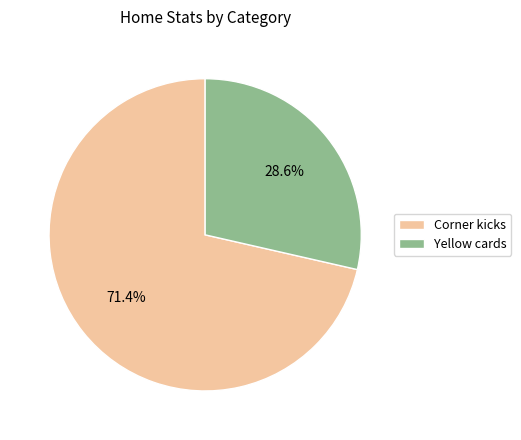

How many segments does this pie chart have?

2